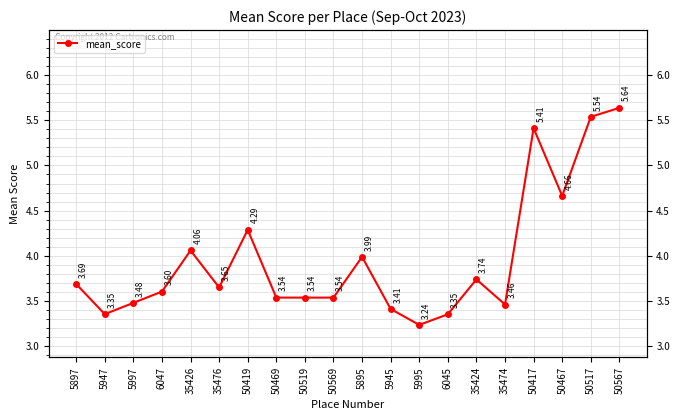

What is the value of the 10th point from the left?

3.5